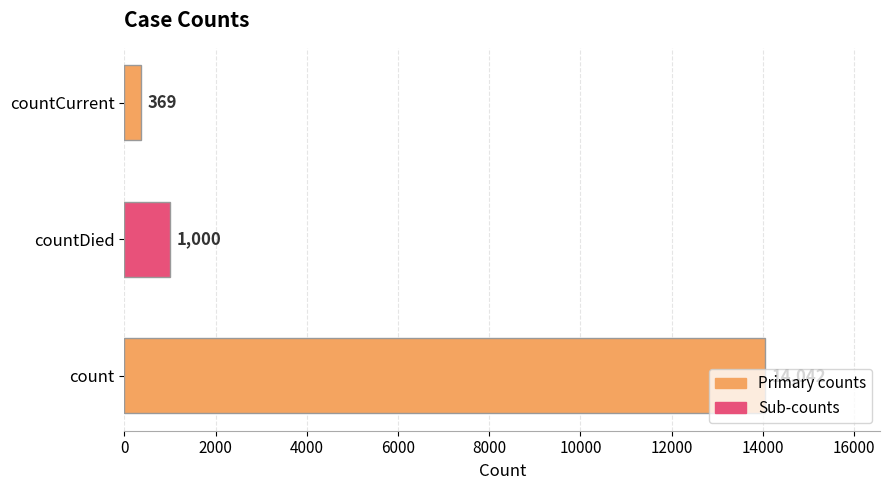

What is the average value?

5137